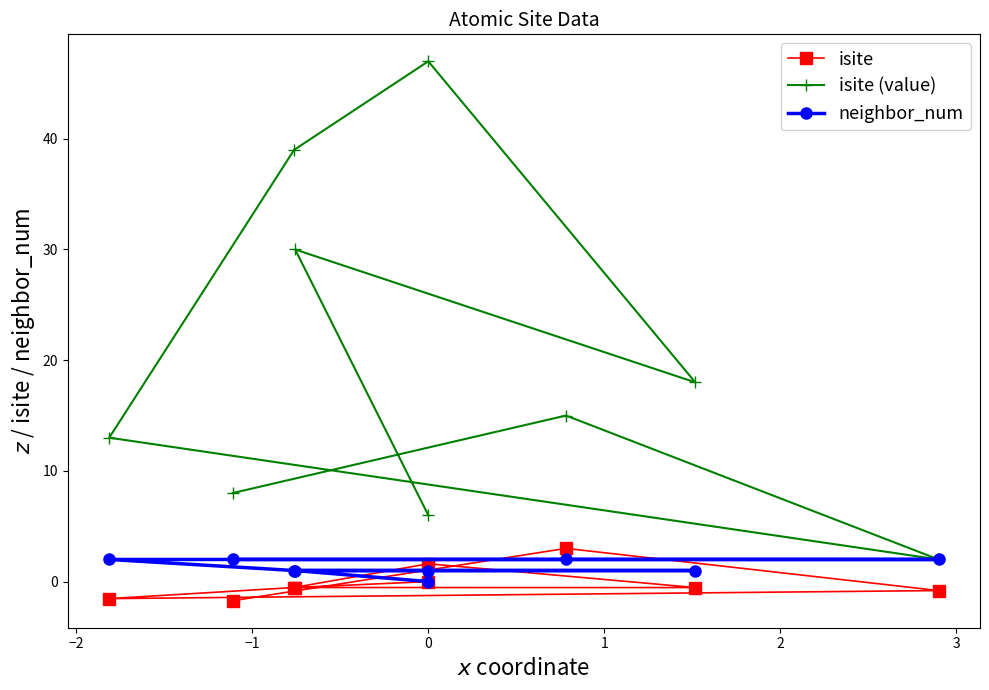

What is the maximum value shown in the chart?

47.0